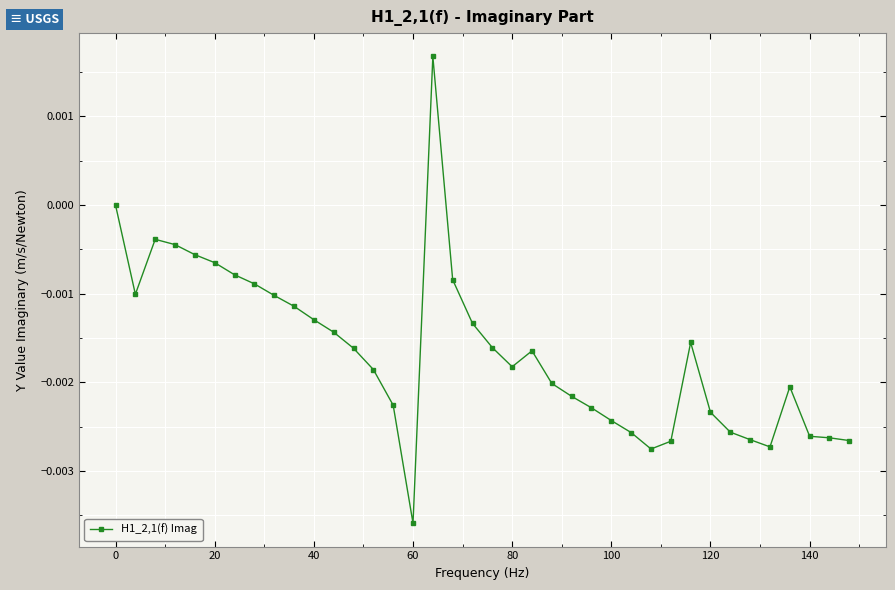

True or false: the data has more than 0 interior local peaks.

True